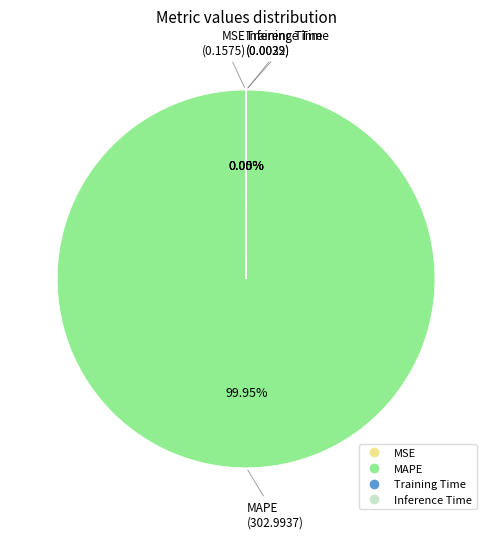

Which category accounts for the majority?

MAPE